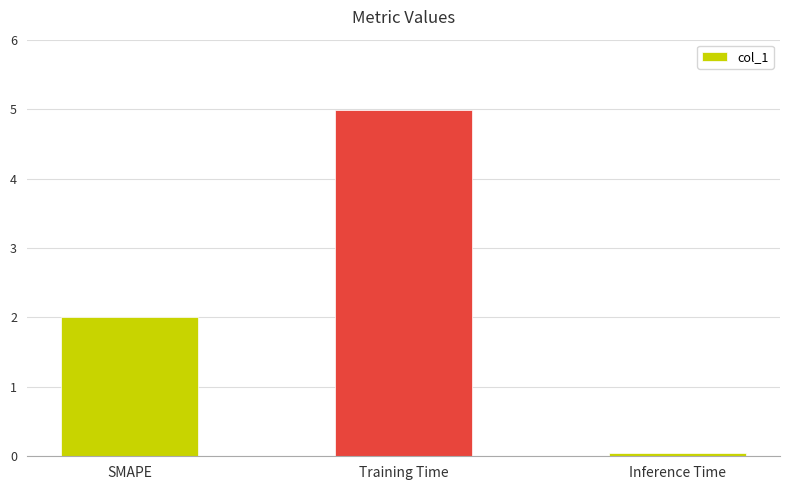

True or false: the data shows 3.2 at Training Time.

False